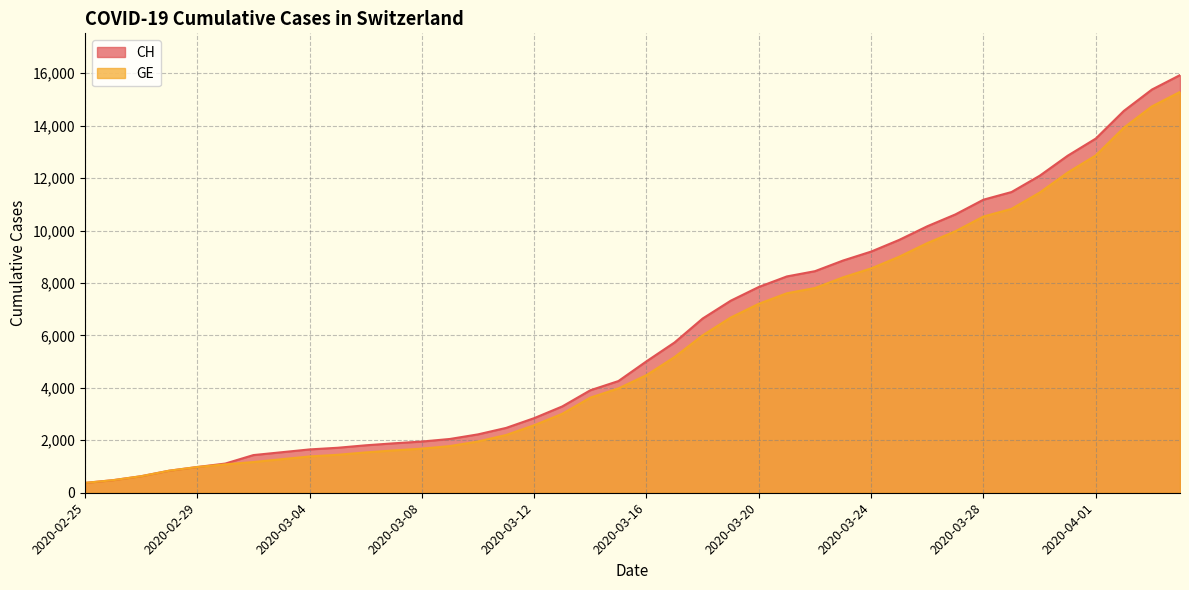

The GE series shows 10533 at 2020-03-28. True or false?

True